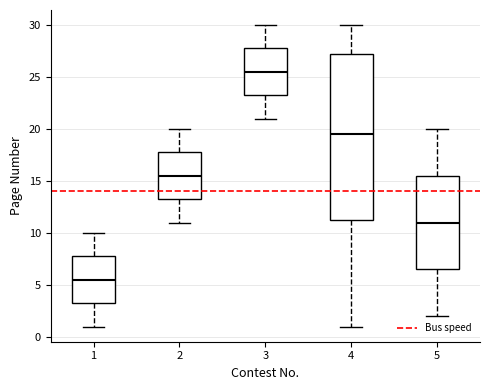

Reading left to right, read every box against the y-axis: the position of its median line, the range the box covers, and the ends of its whiskers. The values are not printed on the chart, so give them approximately, as read against the axis.

1: median 5.5, box 3.5 to 8.0, whiskers 1.0 to 10.0
2: median 15.5, box 13.5 to 18.0, whiskers 11.0 to 20.0
3: median 25.5, box 23.5 to 28.0, whiskers 21.0 to 30.0
4: median 19.5, box 11.5 to 27.5, whiskers 1.0 to 30.0
5: median 11.0, box 6.5 to 15.5, whiskers 2.0 to 20.0